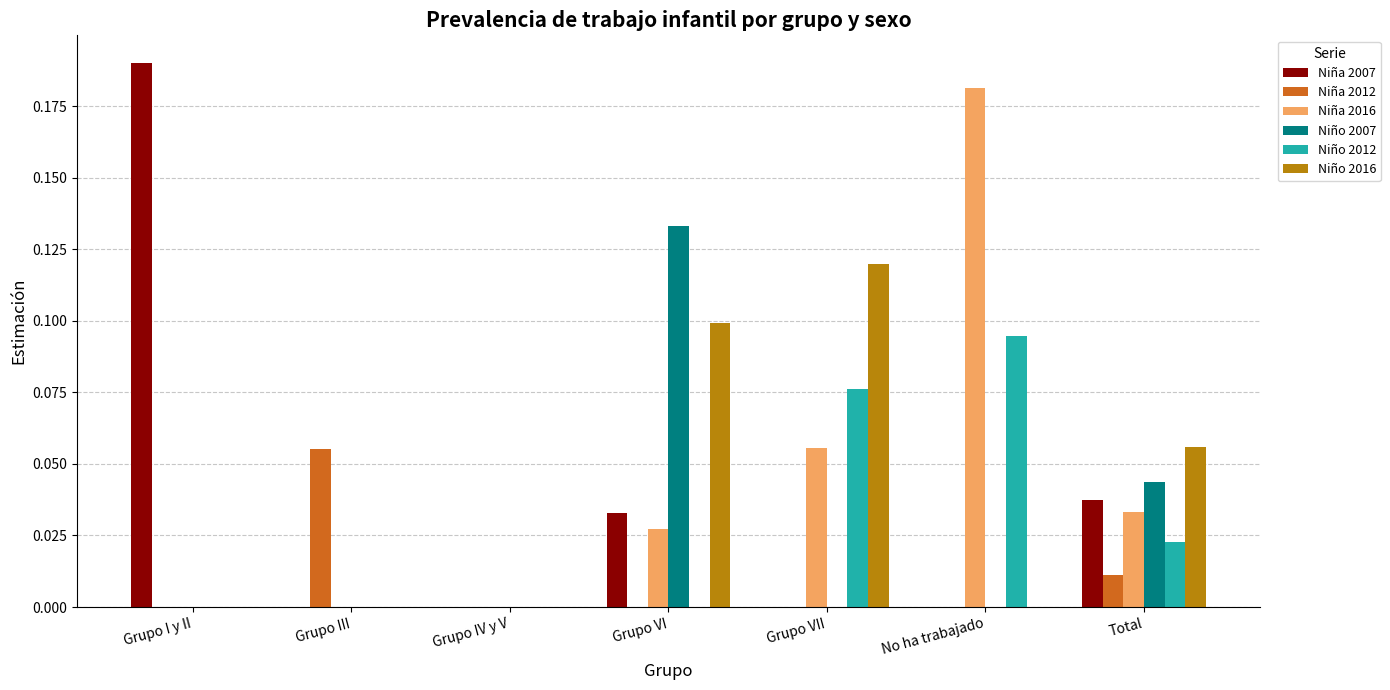

Between Grupo III and Grupo VI, which series saw the biggest shift?

Niño 2007